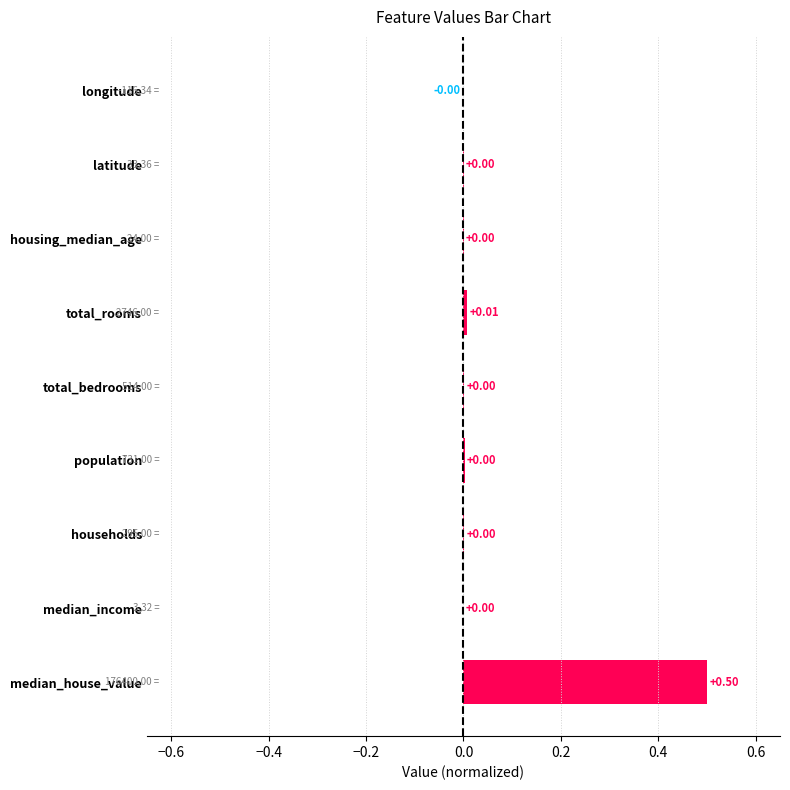

Which label corresponds to the largest value in the chart?

median_house_value